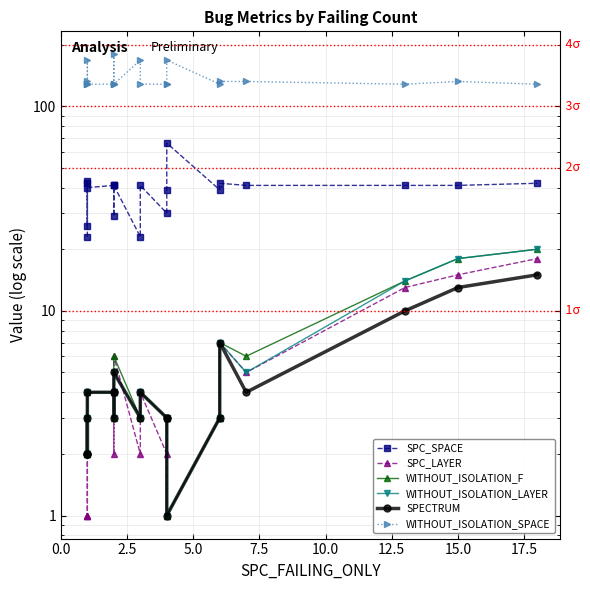

What is the value of the SPC_SPACE point at the 15th from the left?

39